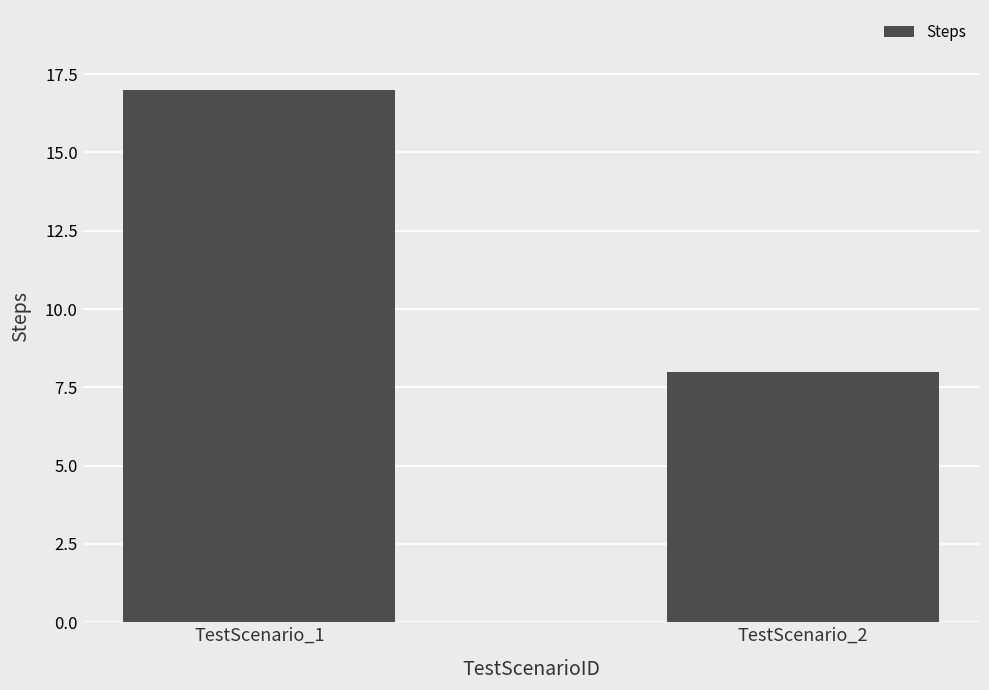

What is the greatest value displayed?

17